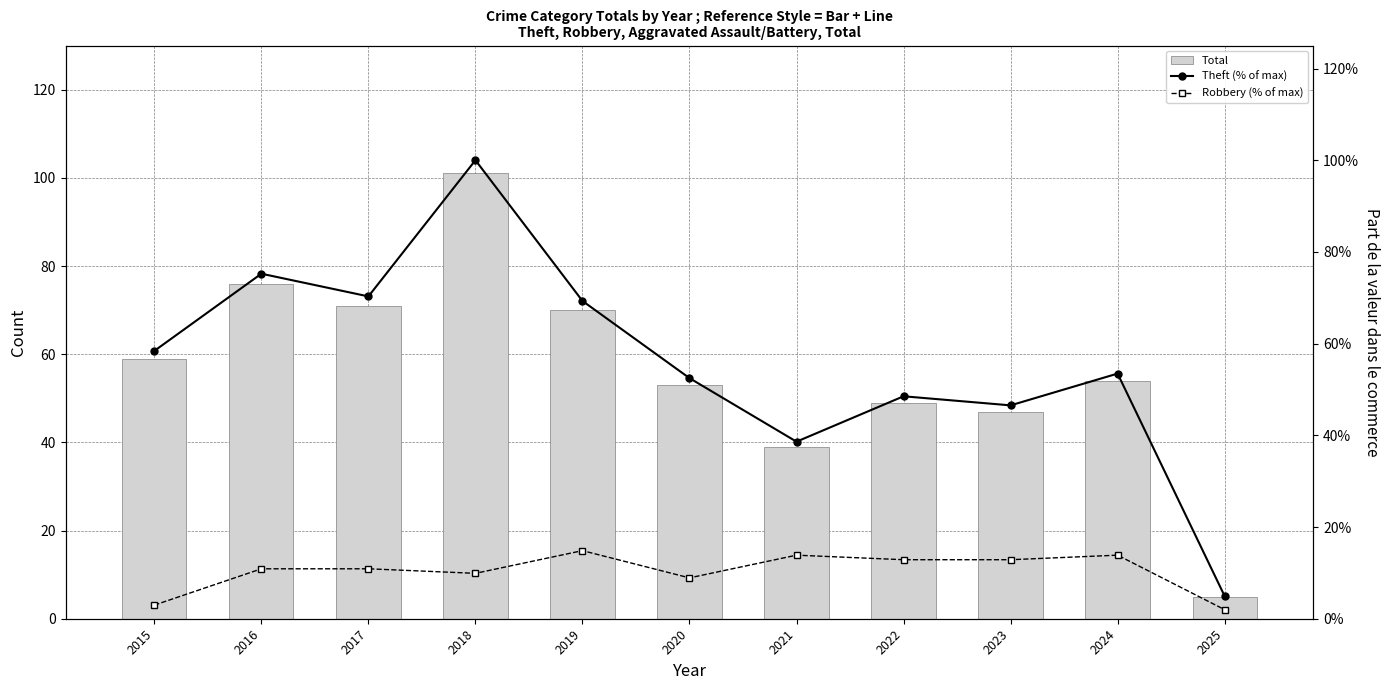

What are all the series names shown in the legend?

Total, Theft (% of max), Robbery (% of max)